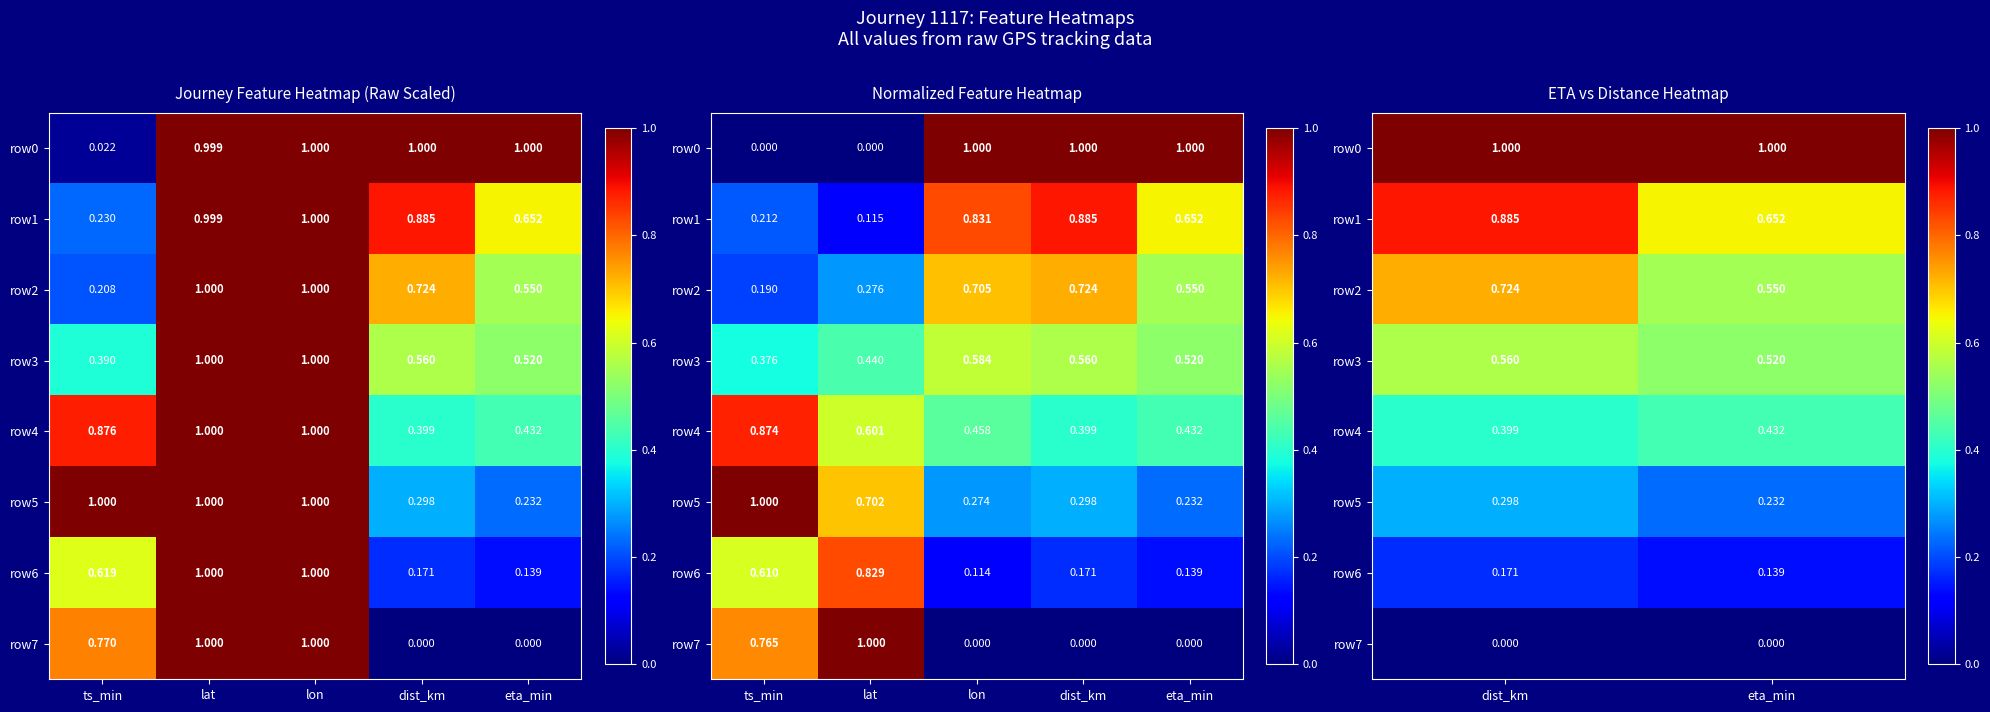

What is the average value of the row2 series?

0.6